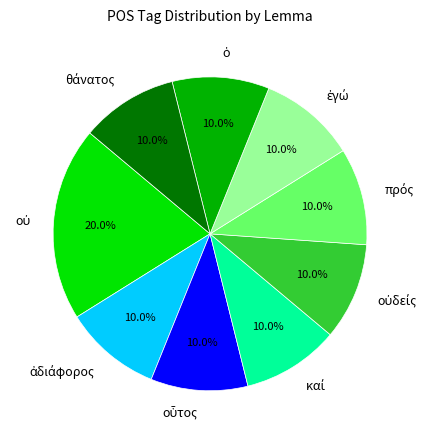

Does any single category account for the majority?

No